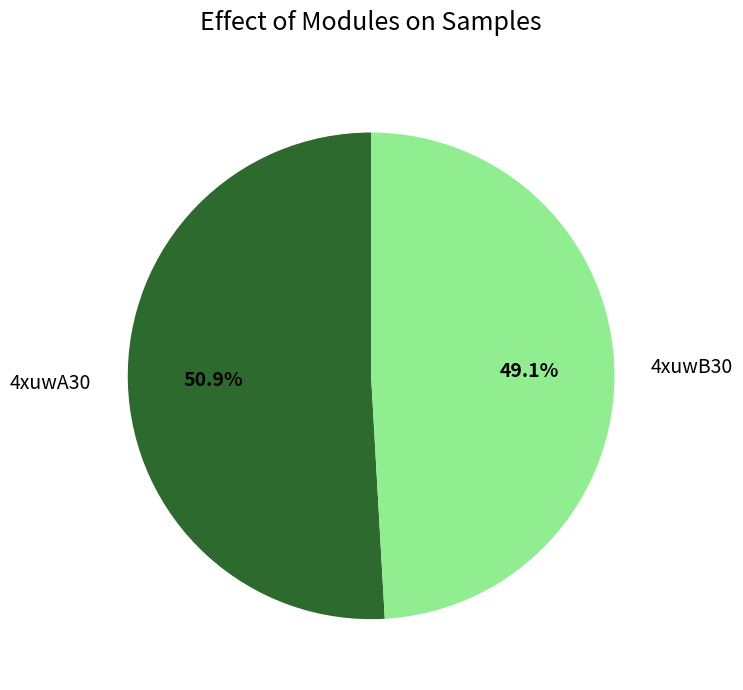

To the nearest percent, what percentage of the pie is 4xuwB30?

49%